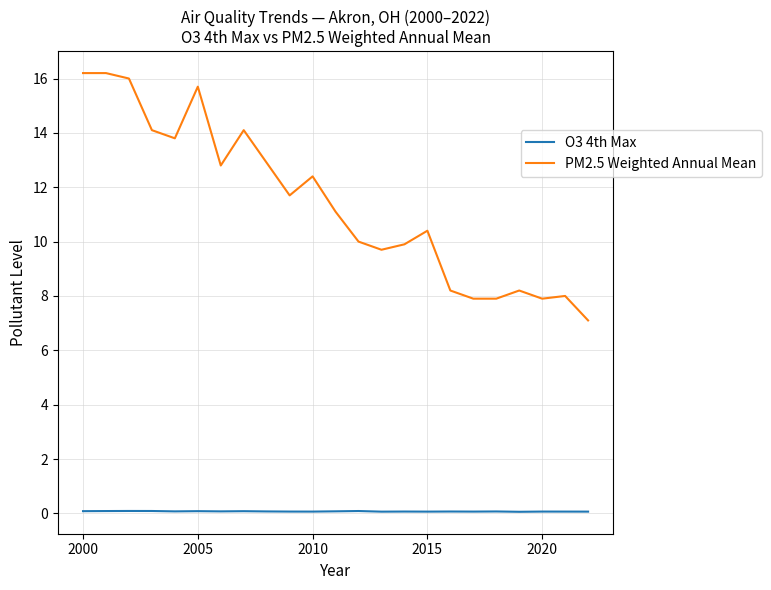

Which series has the largest total across all categories?

PM2.5 Weighted Annual Mean